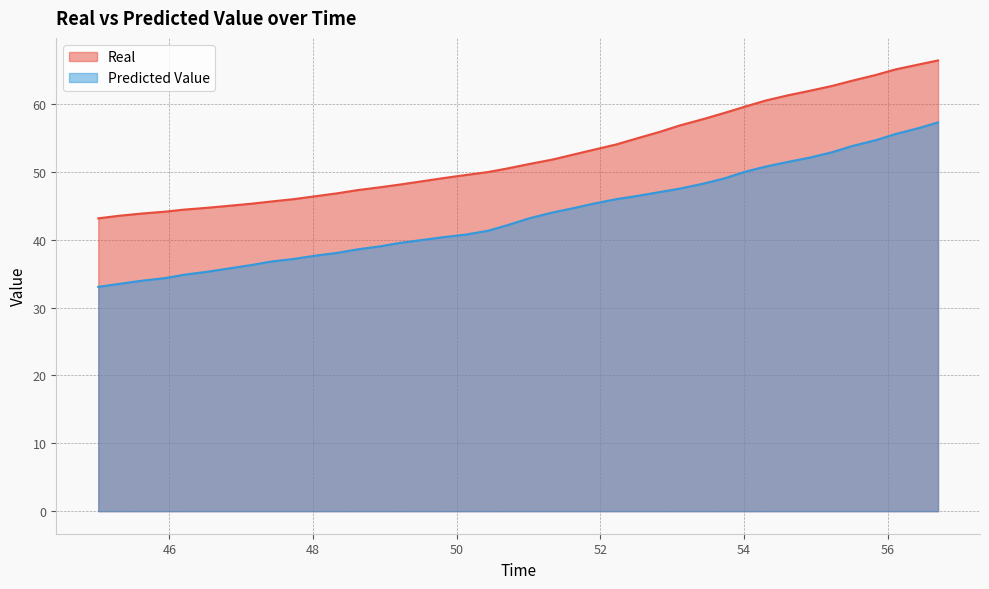

How many lines are shown in the chart?

2